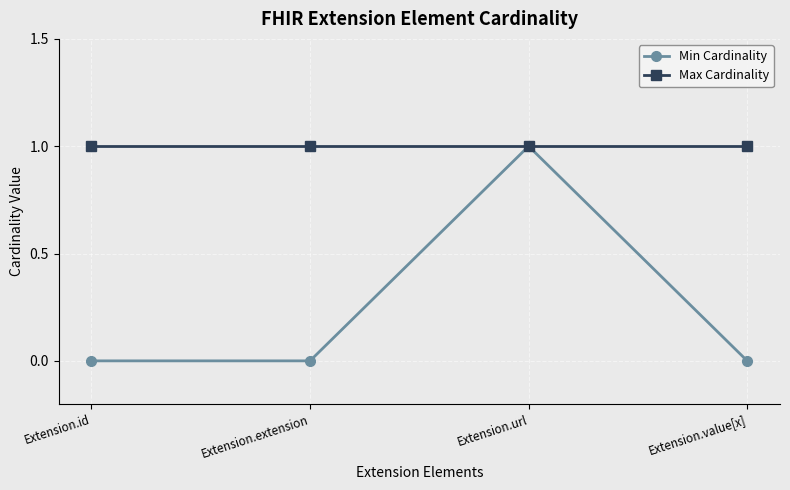

Which series has the widest spread of values?

Min Cardinality